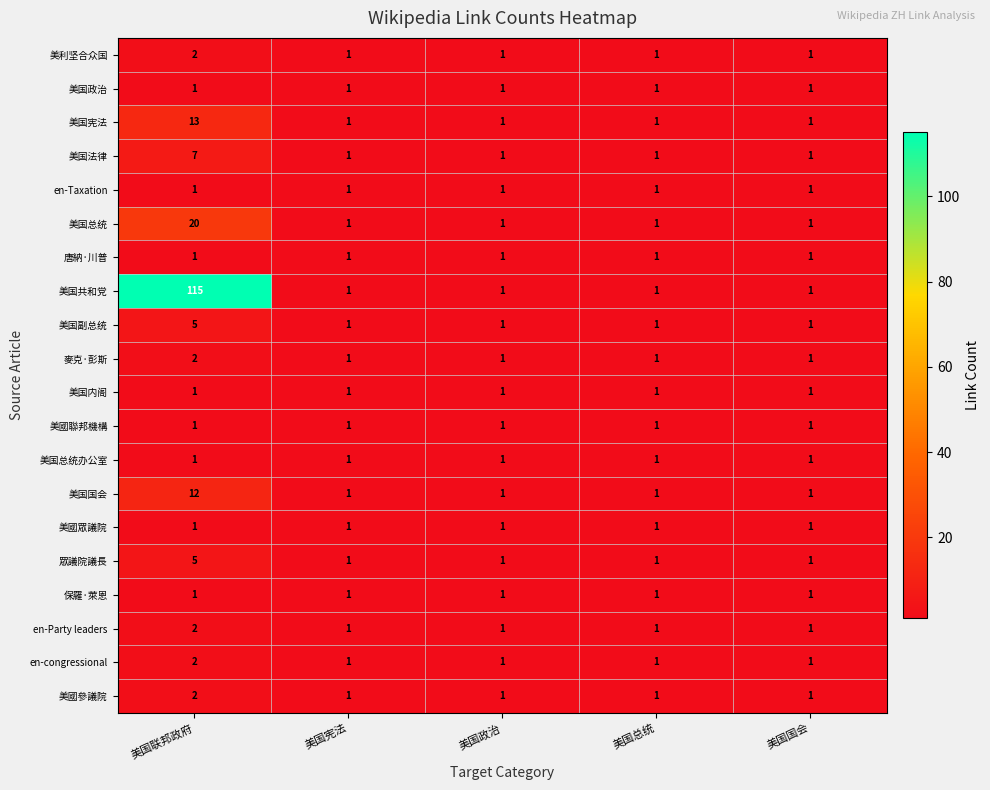

At how many categories does at least one series exceed 61?

1